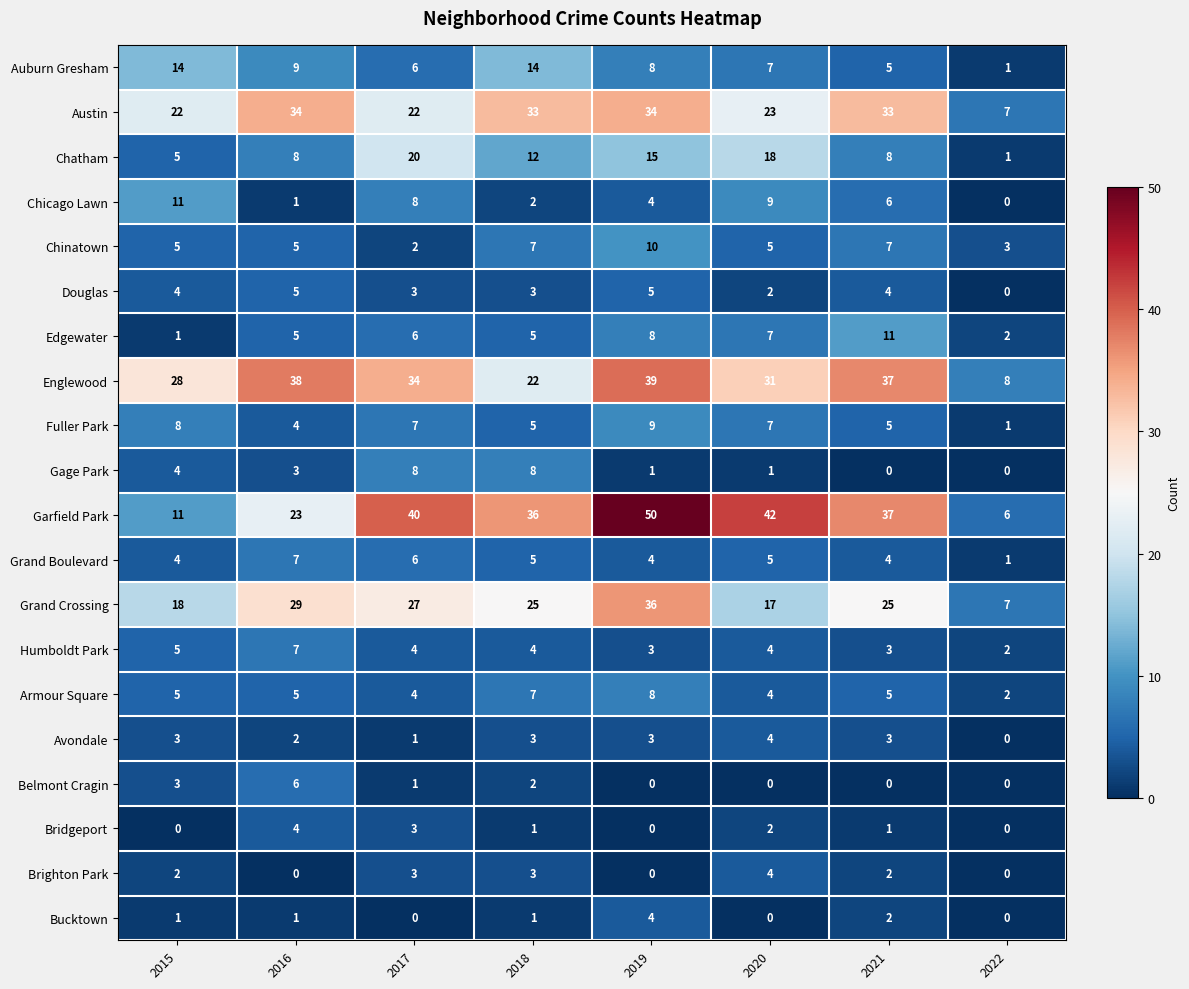

Count the Bridgeport values in the range 0 to 3.

7